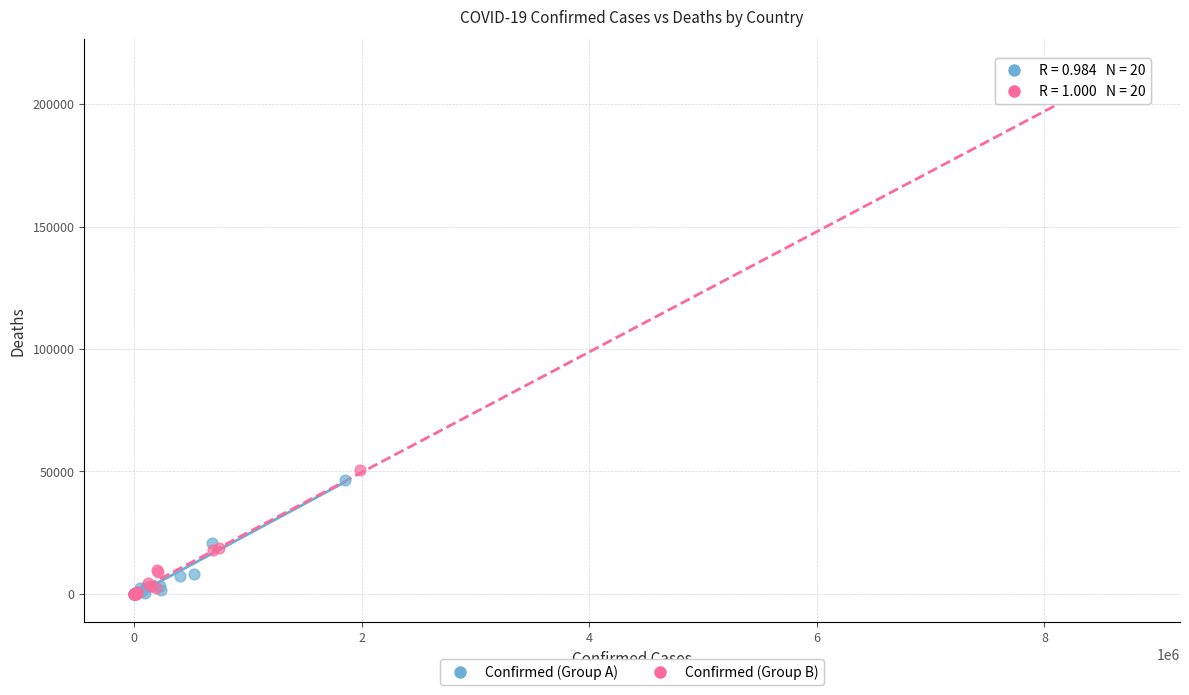

Which series reaches the maximum Y coordinate?

Confirmed (Group B)